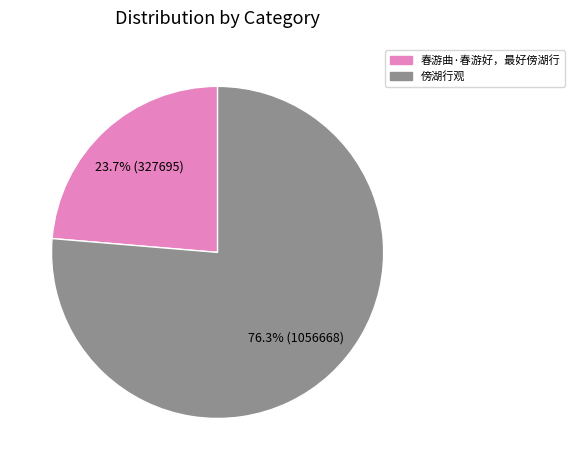

True or false: 傍湖行观 accounts for 76% of the total.

True